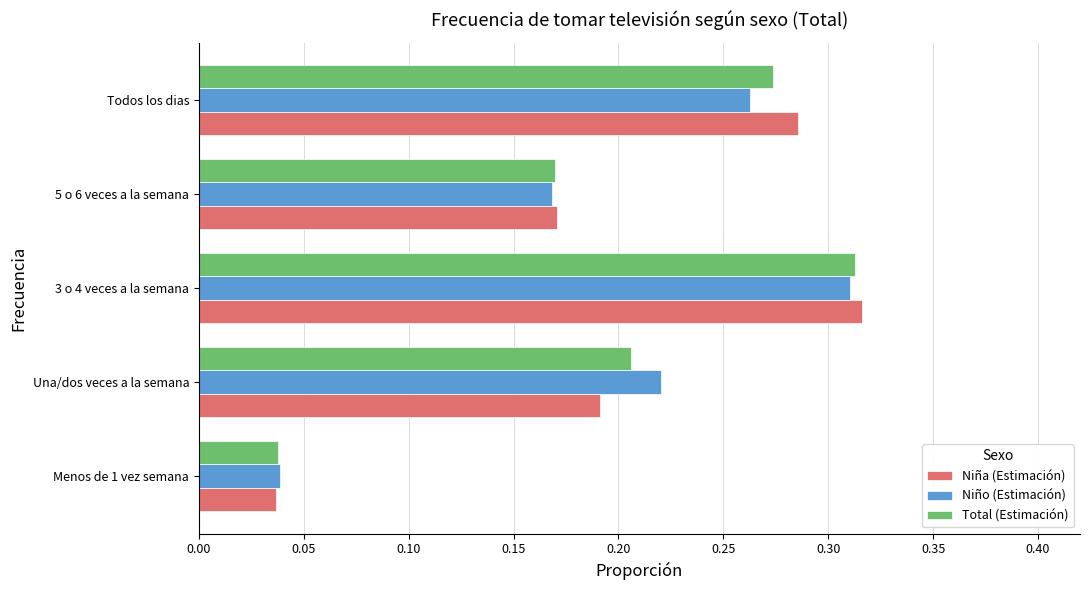

Count the number of data series in this chart.

3